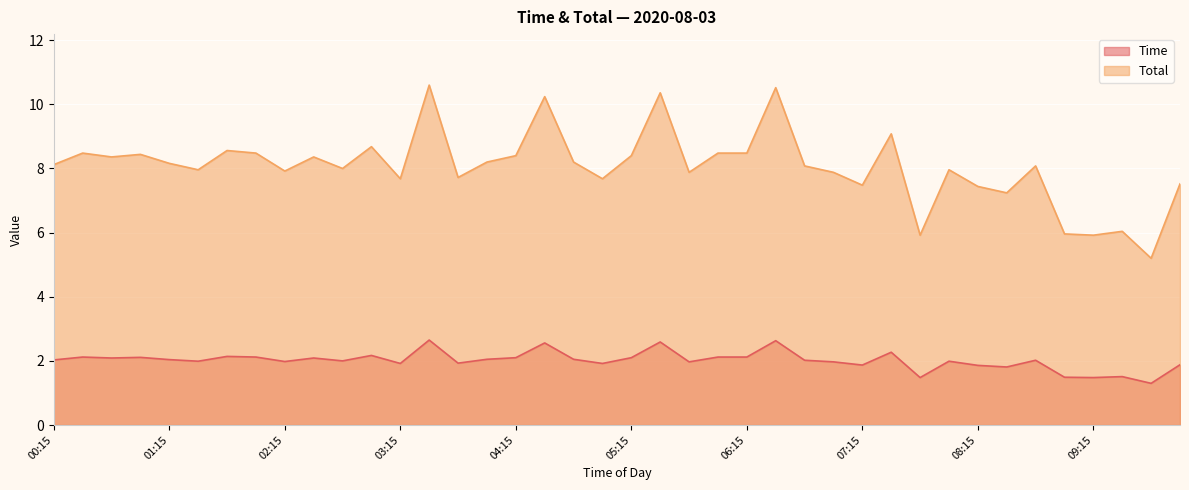

What are all the series names shown in the legend?

Time, Total